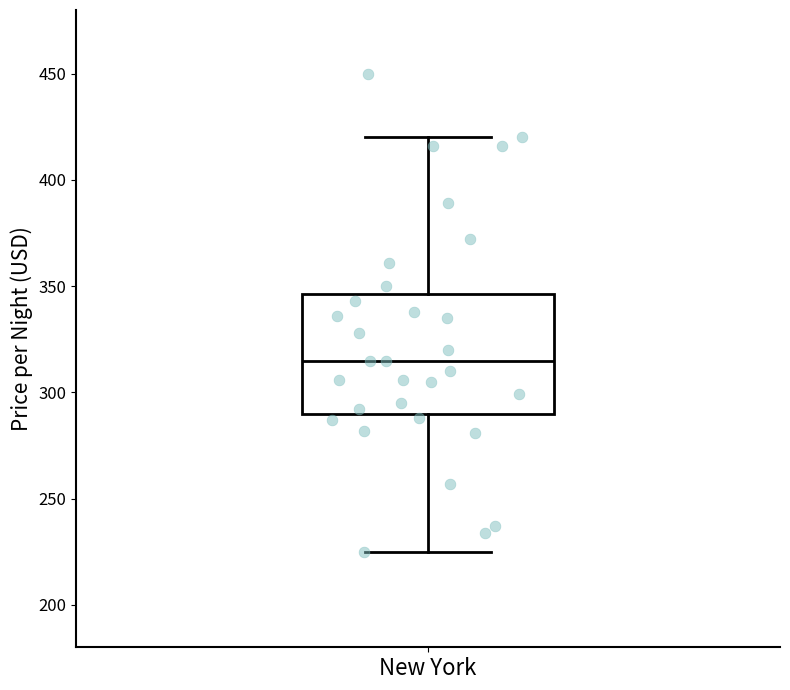

Where is the upper edge of the box for New York on the y-axis? The values are not printed on the chart, so give them approximately, as read against the axis.

345